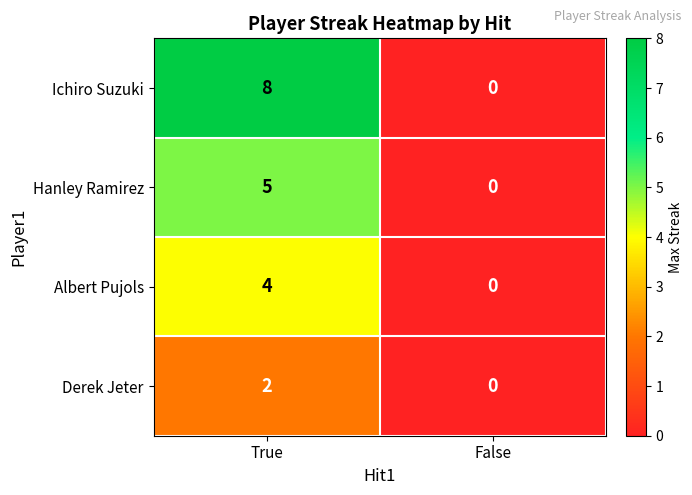

What is the sum of all Albert Pujols values?

4